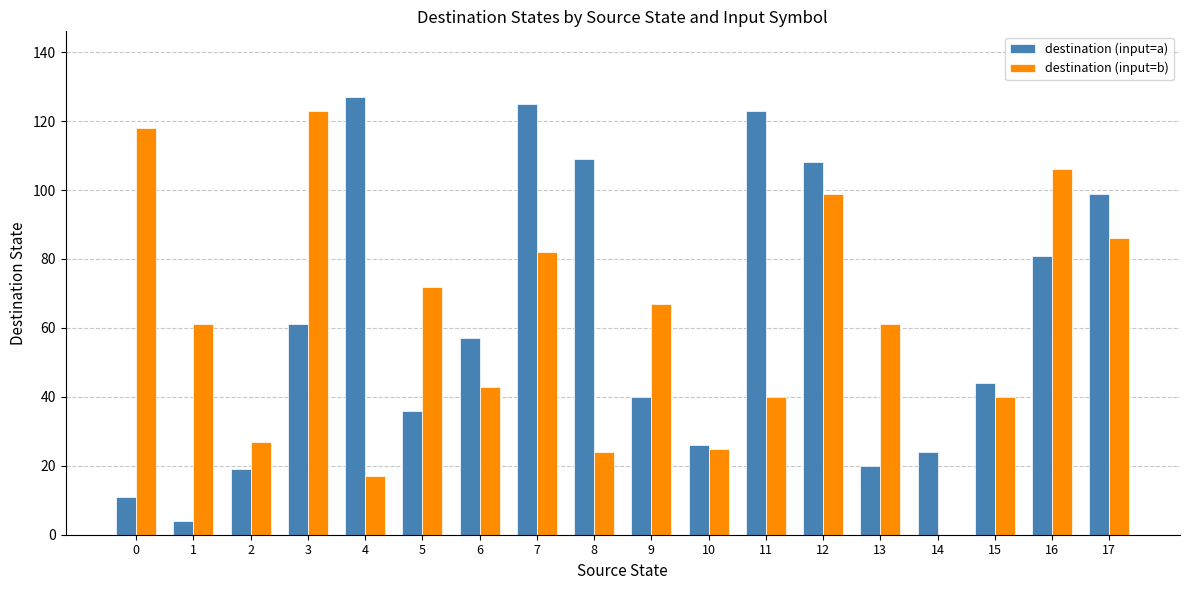

How many groups of bars are there?

18